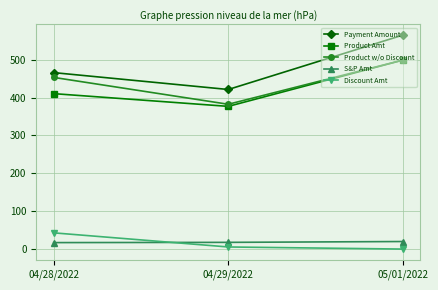

Is this an area chart (filled region under the line)?

No